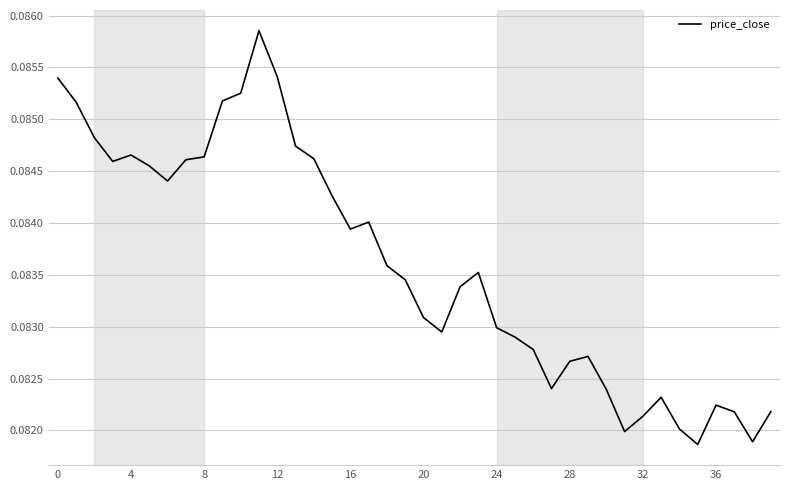

At which label is the value closest to 0?

35